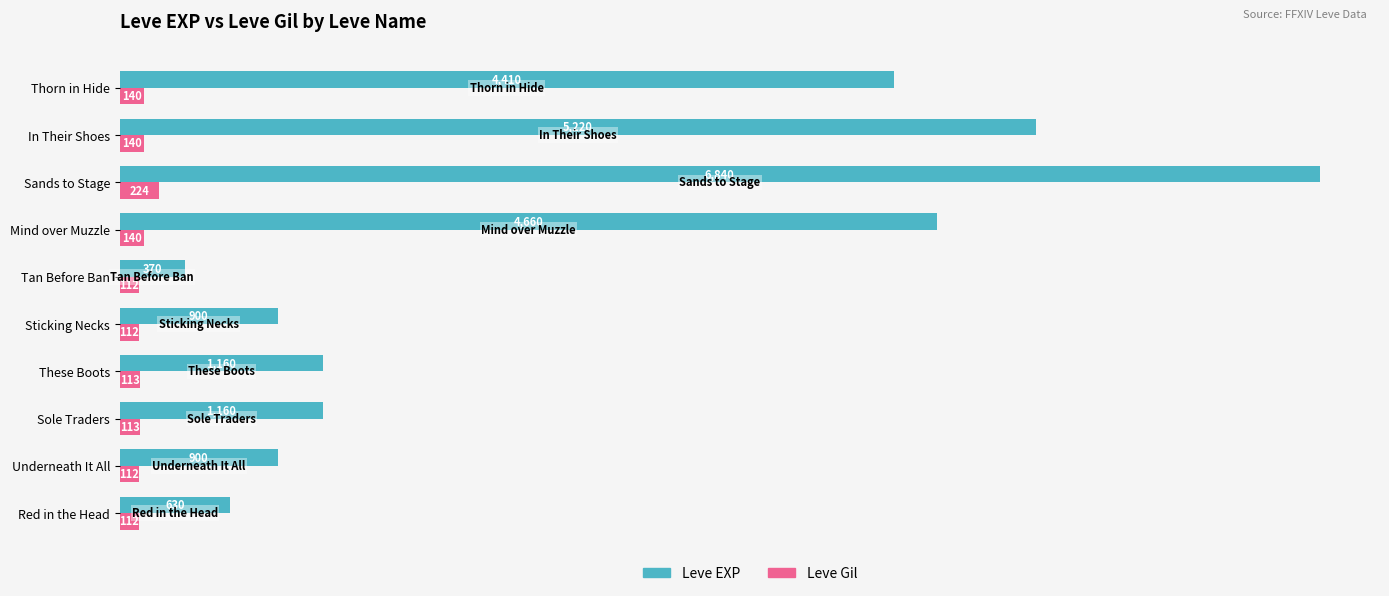

Which category has the highest value in the Leve Gil series?

Sands to Stage